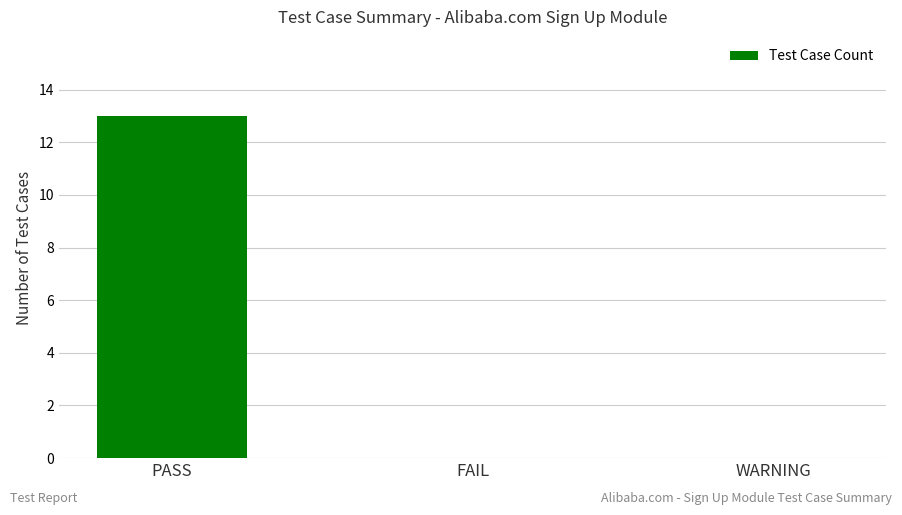

Is it true that the value at WARNING is 0?

True